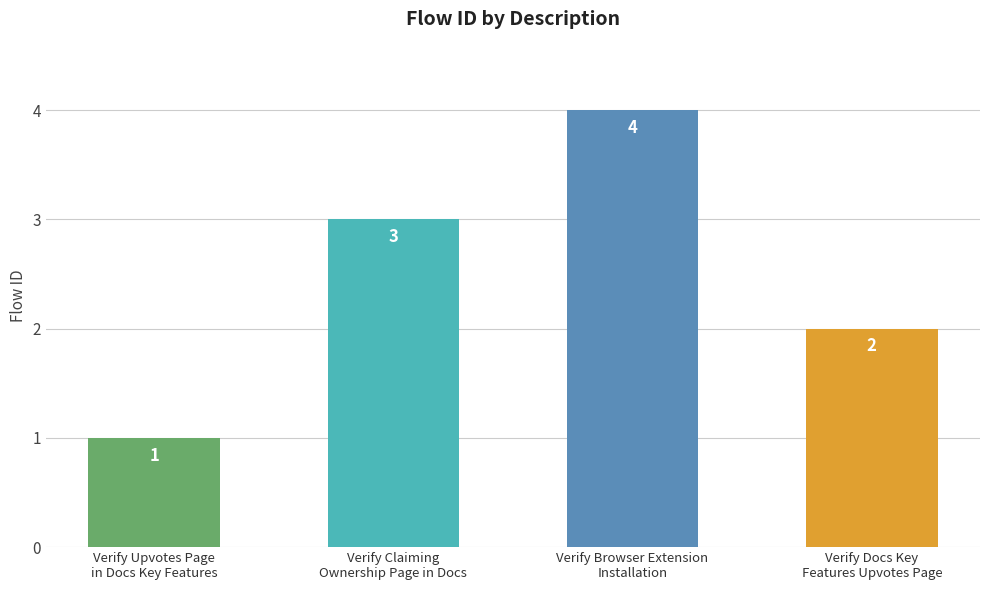

What is the difference between the maximum and minimum values?

3